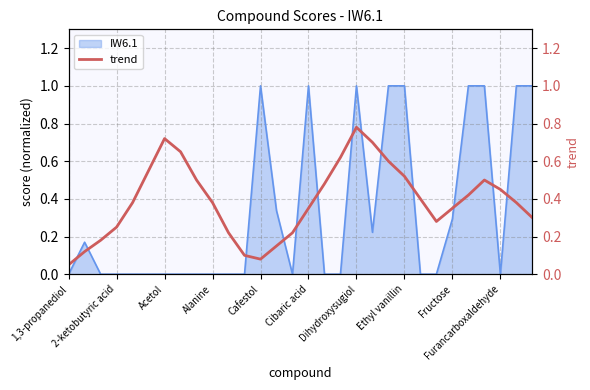

The IW6.1 series shows -0.3 at Alanine. True or false?

False